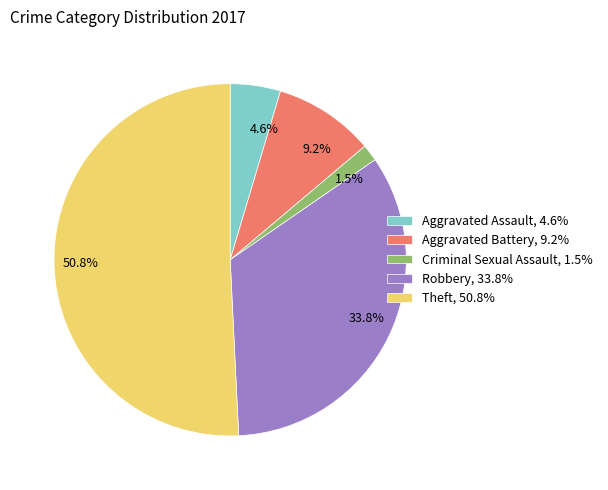

To the nearest percent, what portion does Theft represent?

51%